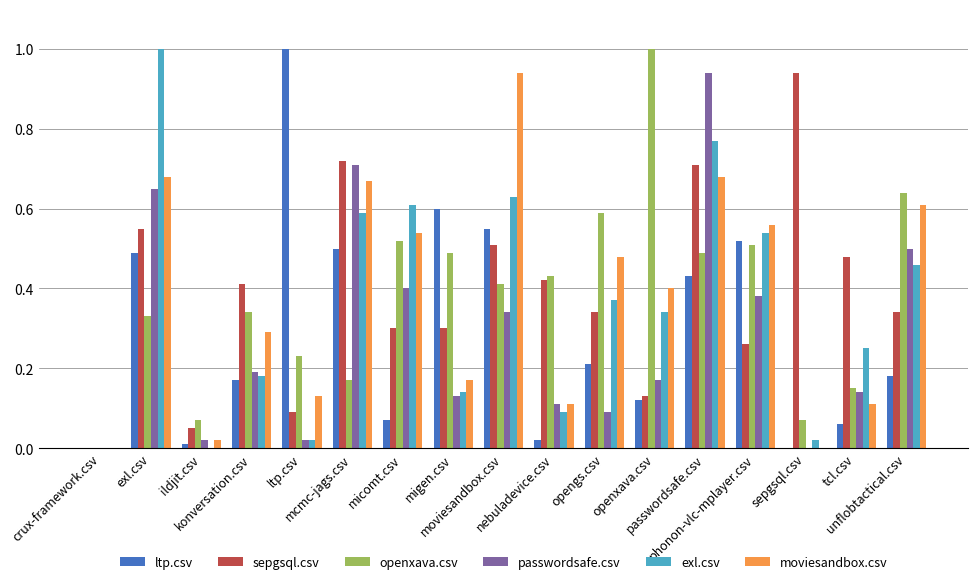

Does the chart contain stacked bars?

No